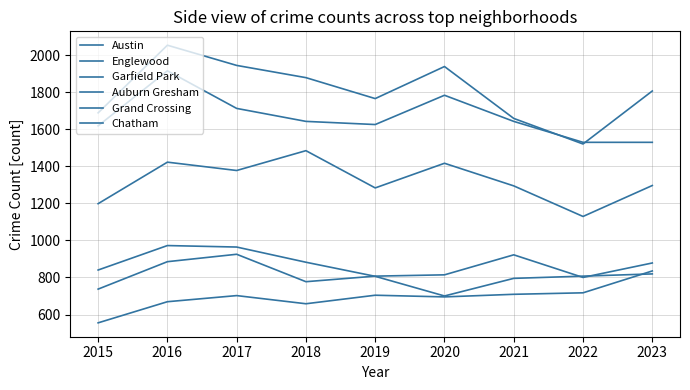

How many distinct data groups are displayed?

6